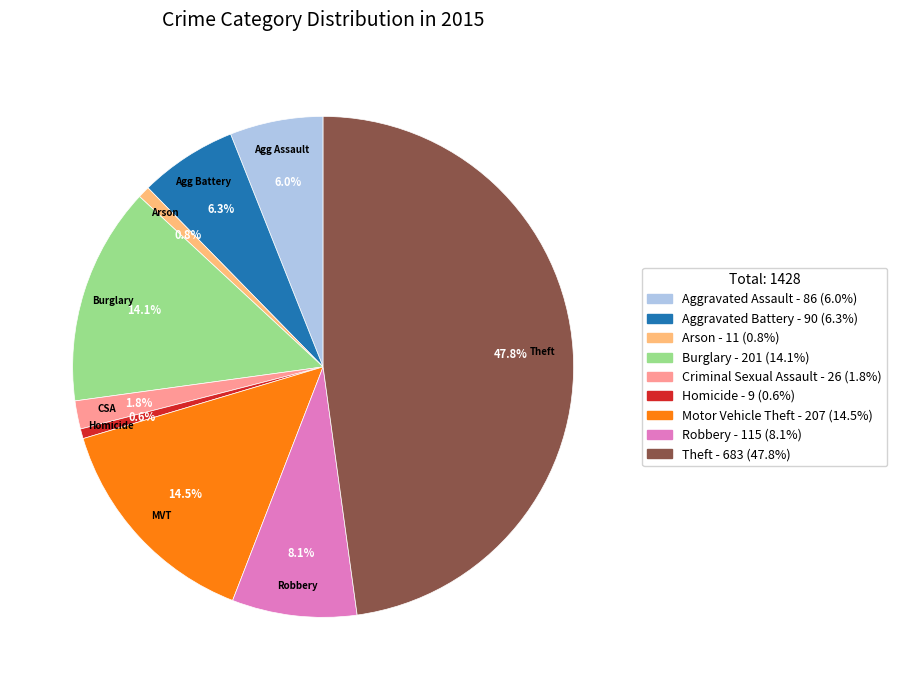

Is there a majority slice in this chart?

No